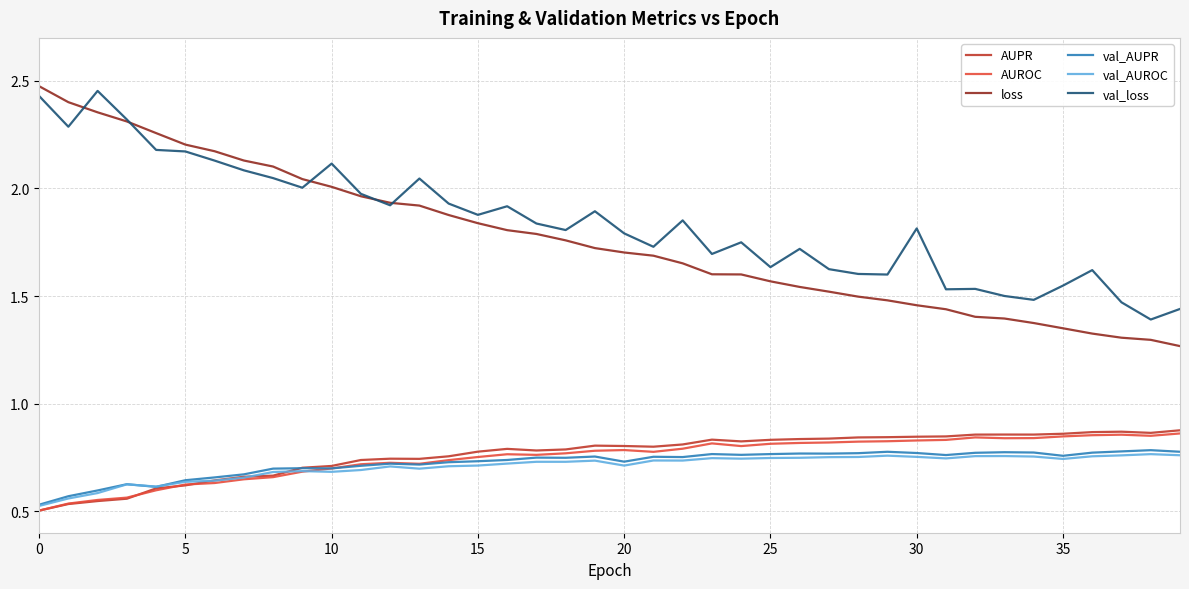

Does the chart have visible grid lines?

Yes